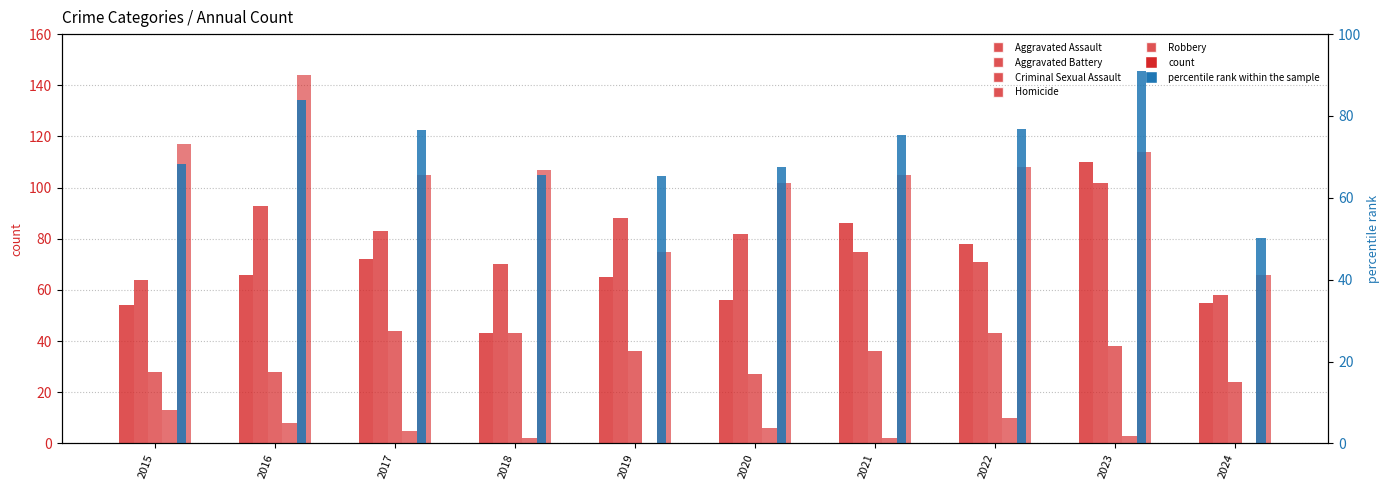

Which series changed the most between 2015 and 2019?

Robbery